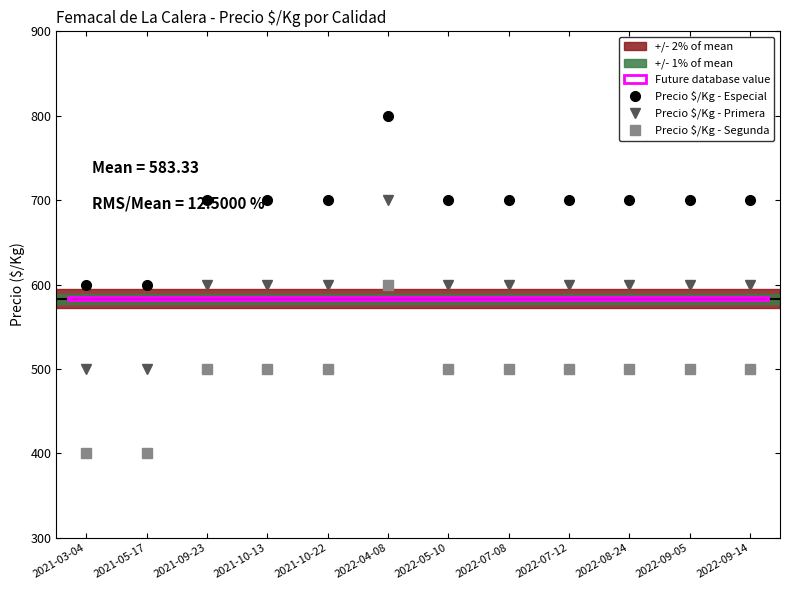

What is the value of the Precio $/Kg - Segunda point at the 4th from the left?

500